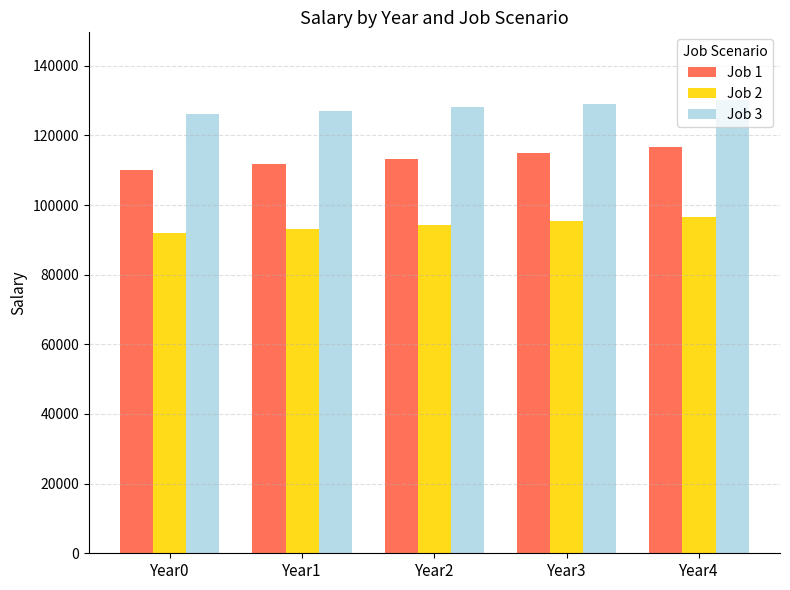

Reading left to right, extract all data points from this chart.

Job 1: 110000.0	111650.0	113324.8	115024.6	116750.0
Job 2: 92000.0	93104.0	94221.2	95351.9	96496.1
Job 3: 126000.0	127008.0	128024.1	129048.3	130080.6